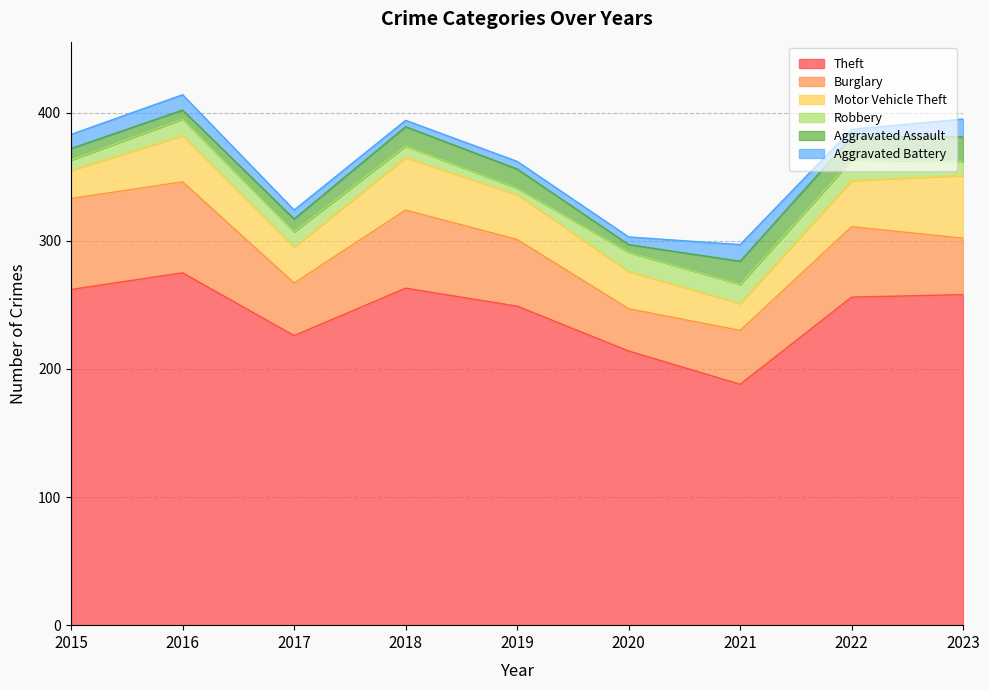

Reading left to right, transcribe all the data shown in this chart.

Theft: 262	275	226	263	249	214	188	256	258
Burglary: 71	71	41	61	52	33	42	55	44
Motor Vehicle Theft: 22	36	28	41	35	29	21	36	49
Robbery: 8	13	12	9	5	15	15	16	11
Aggravated Assault: 9	7	10	15	15	6	18	18	19
Aggravated Battery: 11	12	7	5	6	6	13	6	14